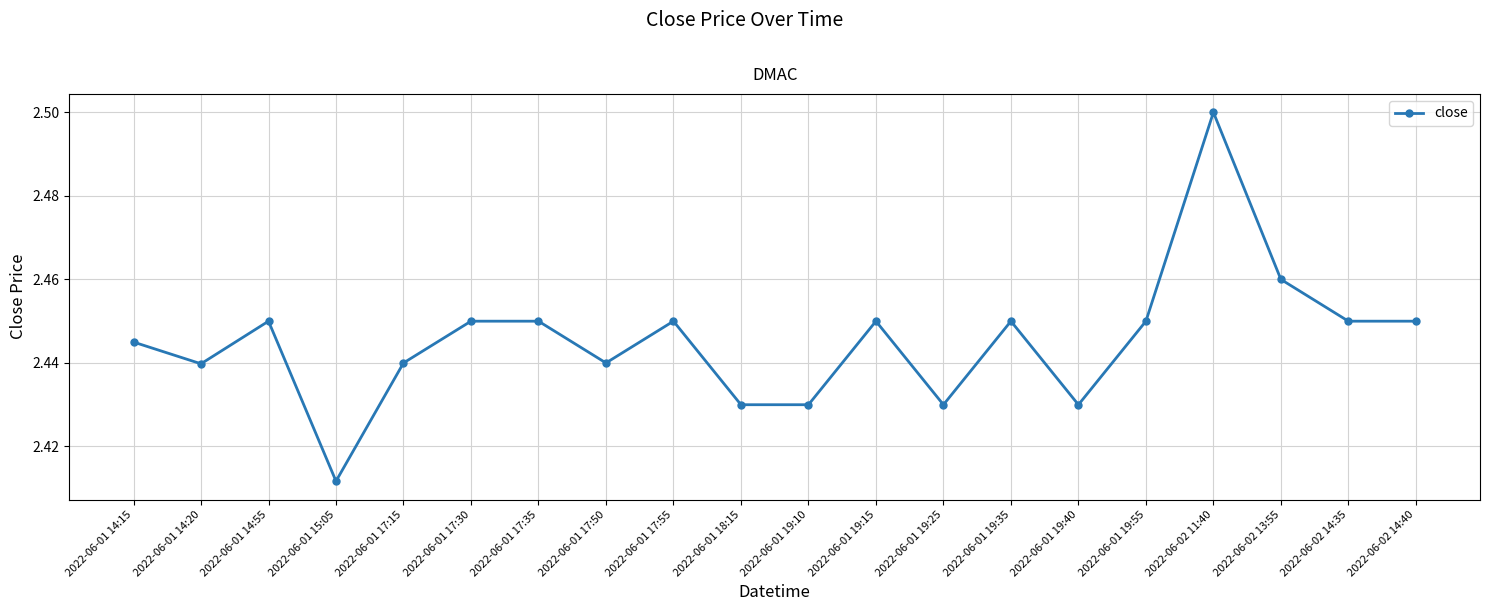

True or false: the data shows 1.0 at 2022-06-01 19:10.

False